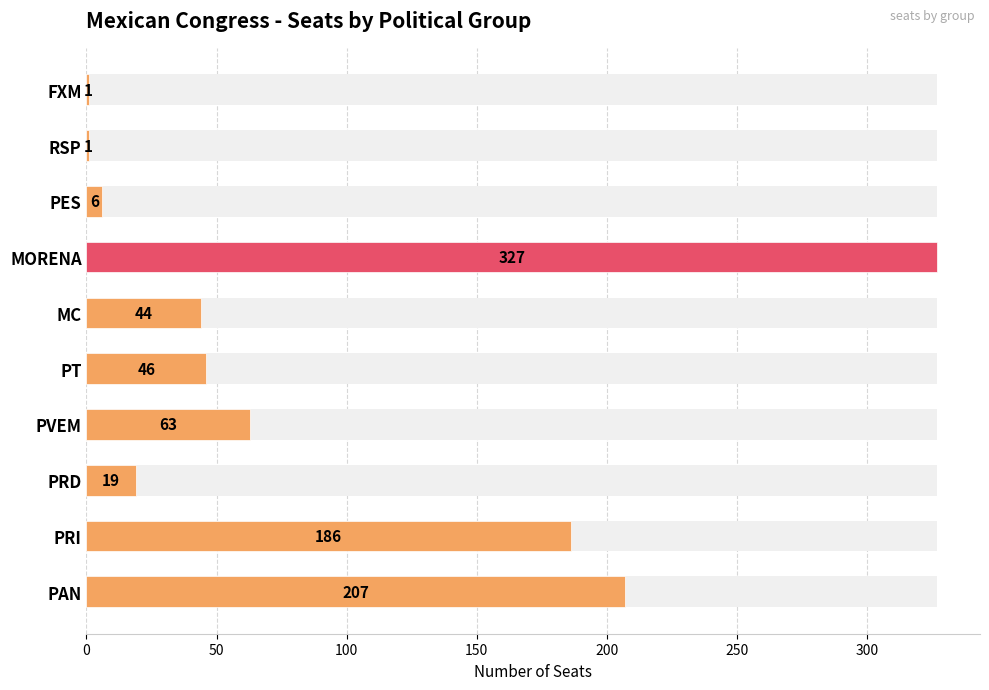

What is the maximum value shown in the chart?

327